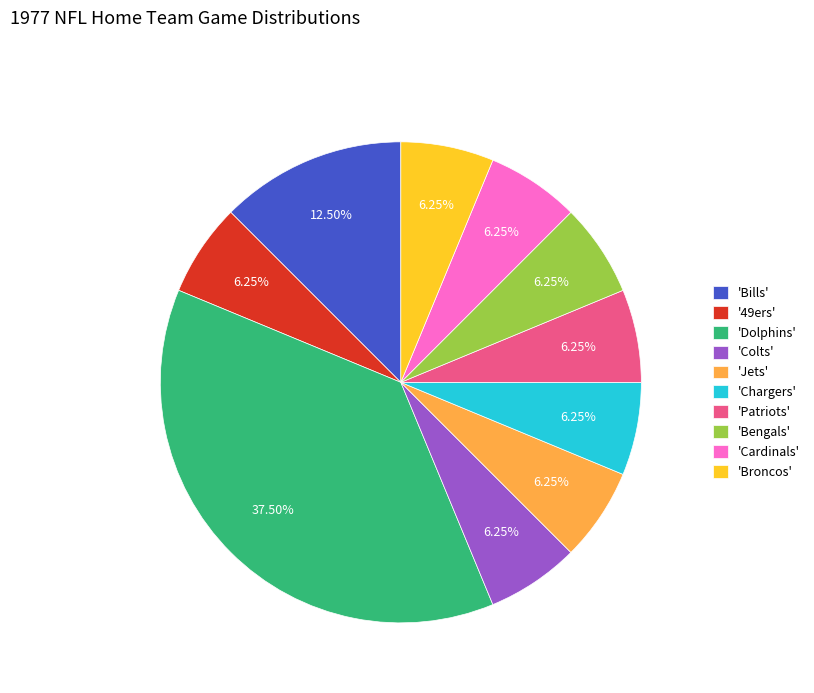

To the nearest percent, what is the average slice percentage?

10%